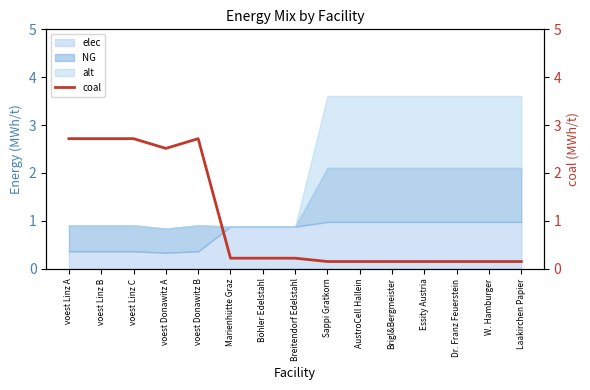

What is the value of the 7th point from the left?

0.2